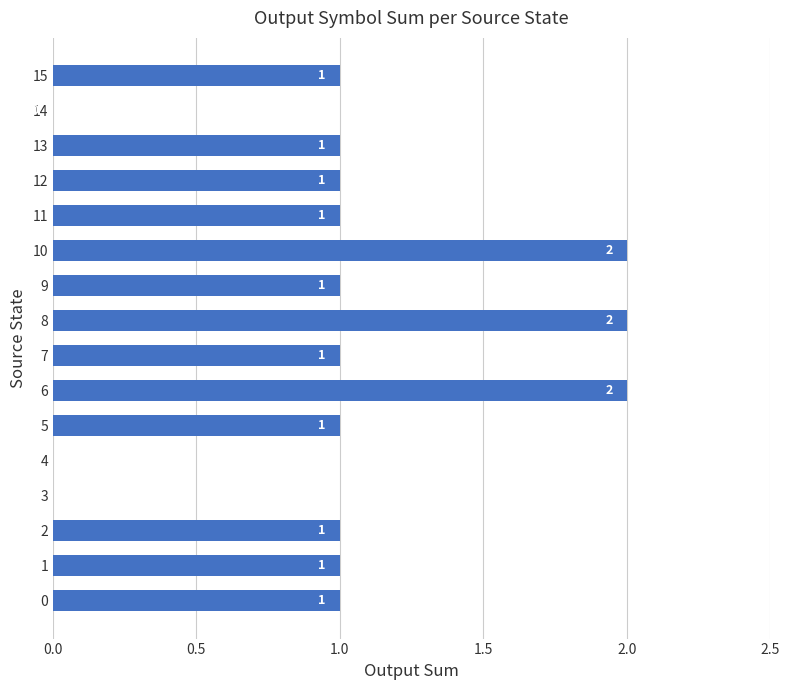

Reading top to bottom, list all the values displayed in this chart.

15=1	14=0	13=1	12=1	11=1	10=2	9=1	8=2	7=1	6=2	5=1	4=0	3=0	2=1	1=1	0=1